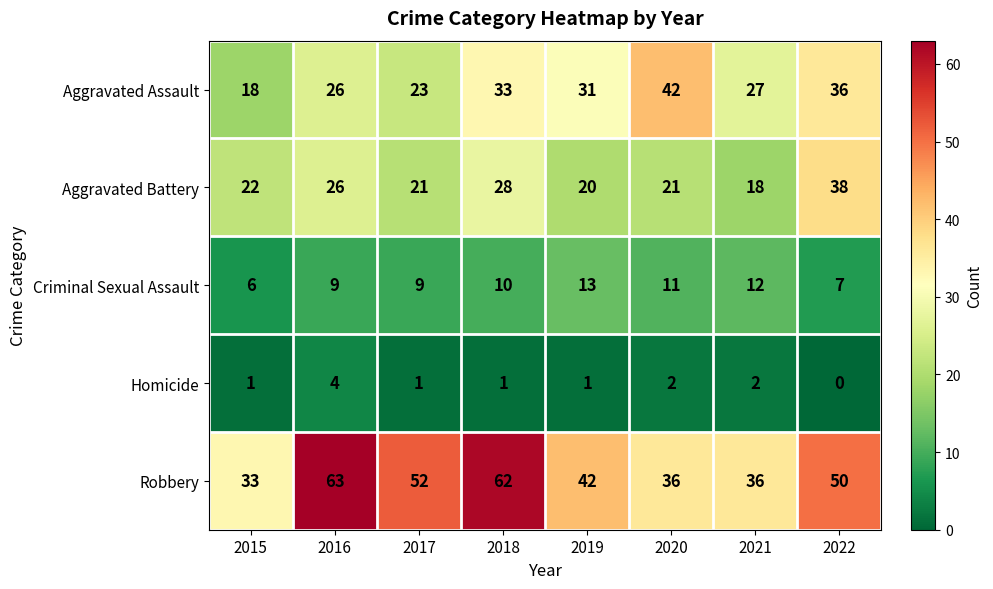

Where does the Robbery series first go above 50?

2016